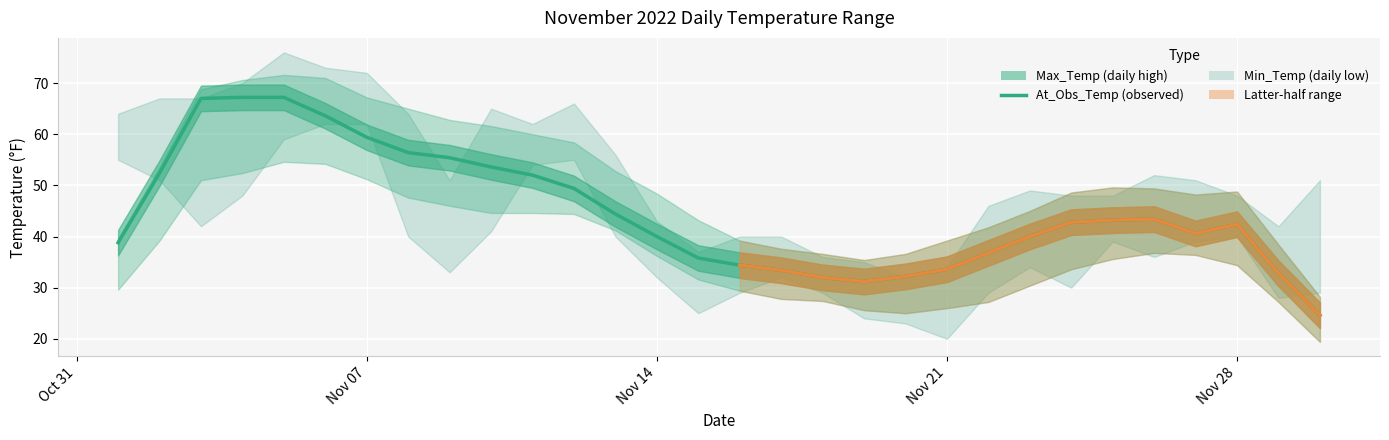

How many values are below 42?

14